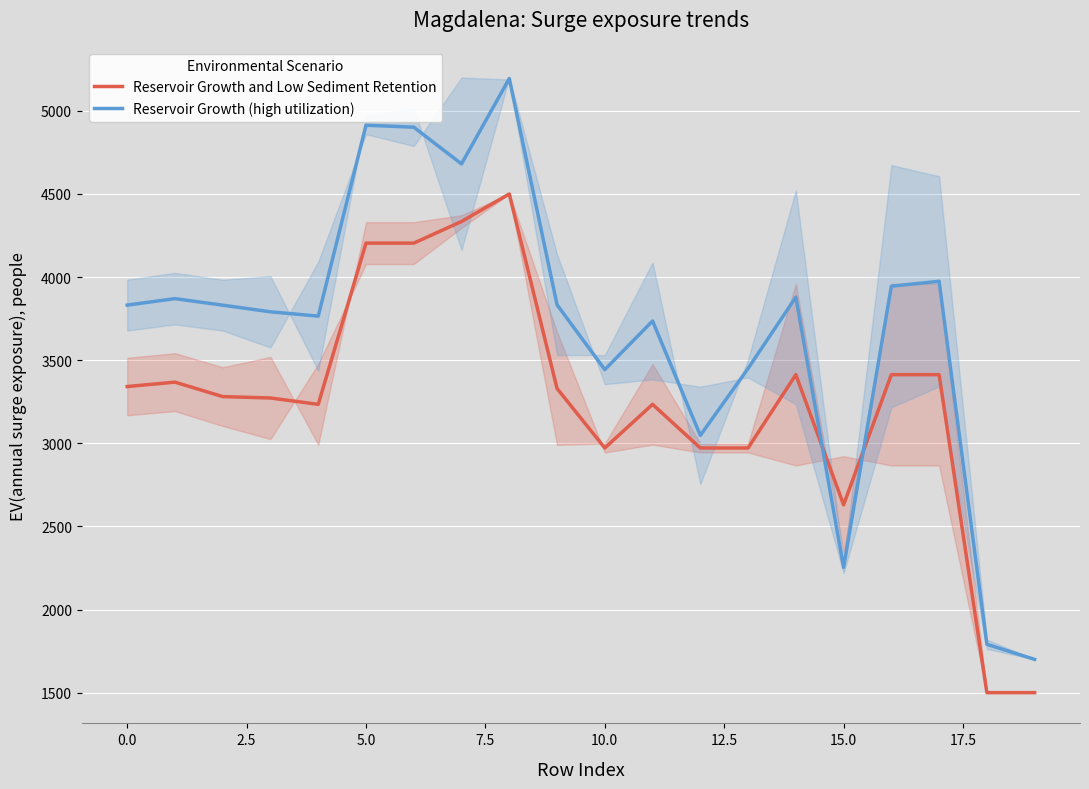

After their last crossing, which series has the higher values: Reservoir Growth and Low Sediment Retention or Reservoir Growth (high utilization)?

Reservoir Growth (high utilization)